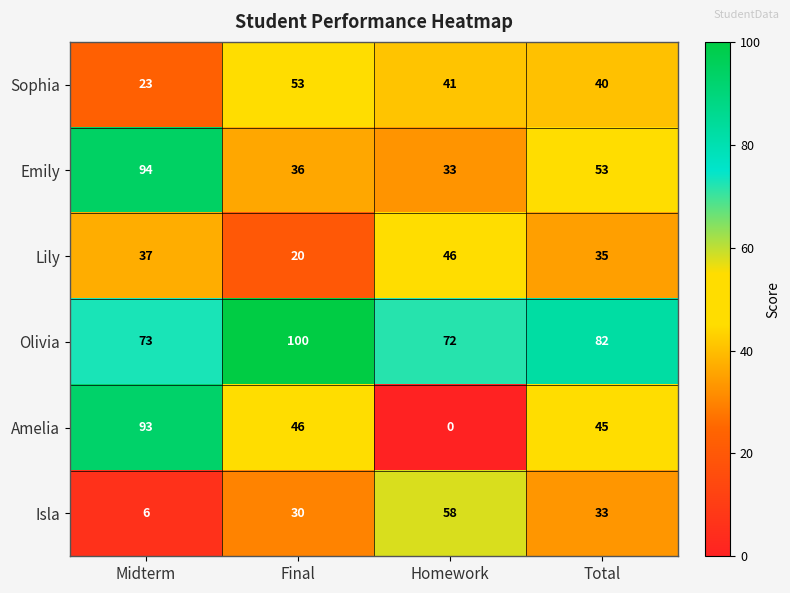

Which series has the largest total across all categories?

Olivia